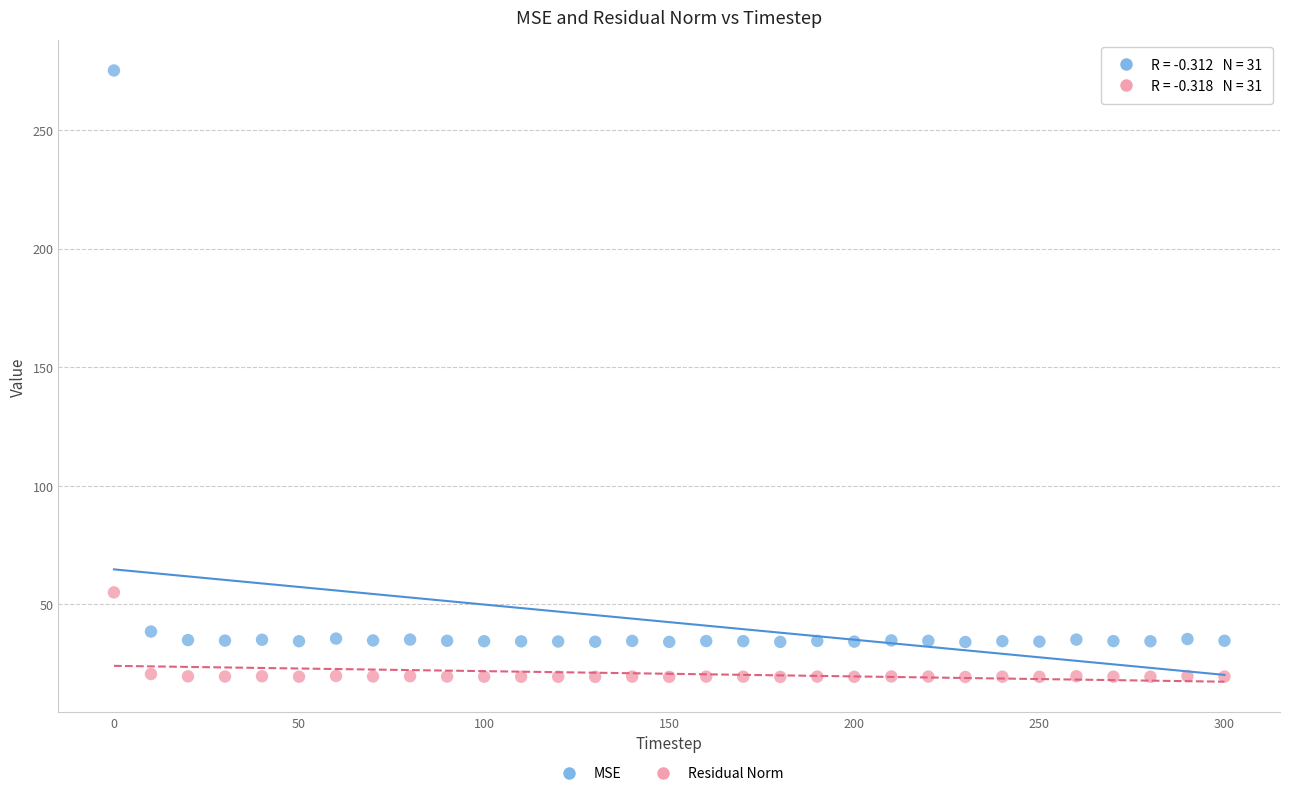

In the MSE series, what Y value is closest to 154?

38.5